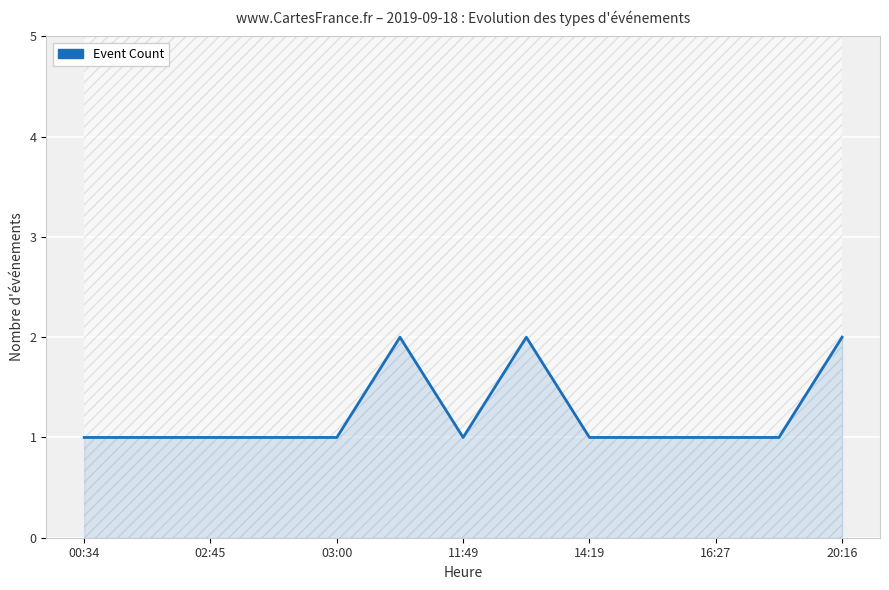

Between 11:49 and 14:19, which is larger?

11:49